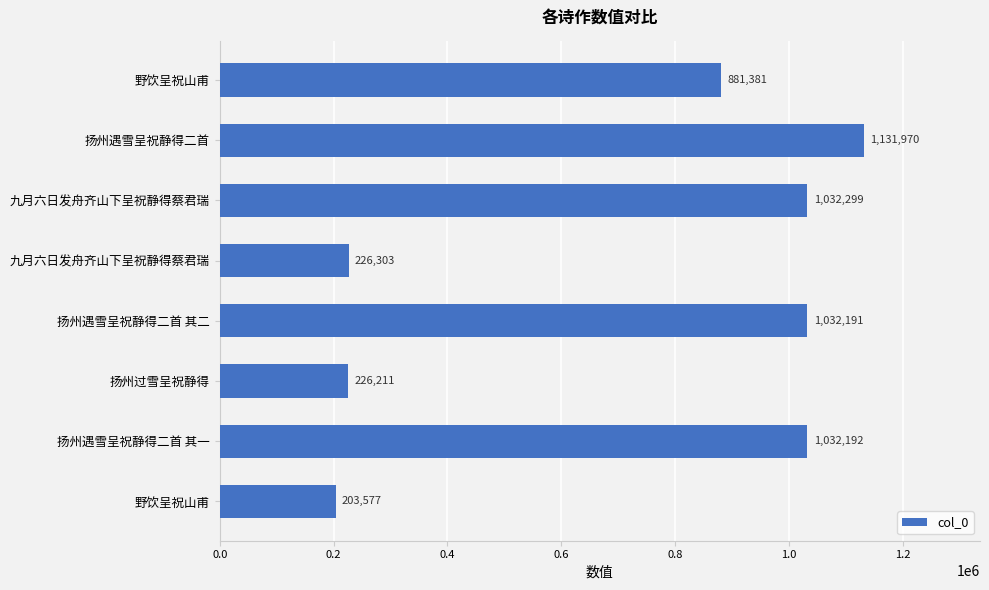

Does the chart contain stacked bars?

No